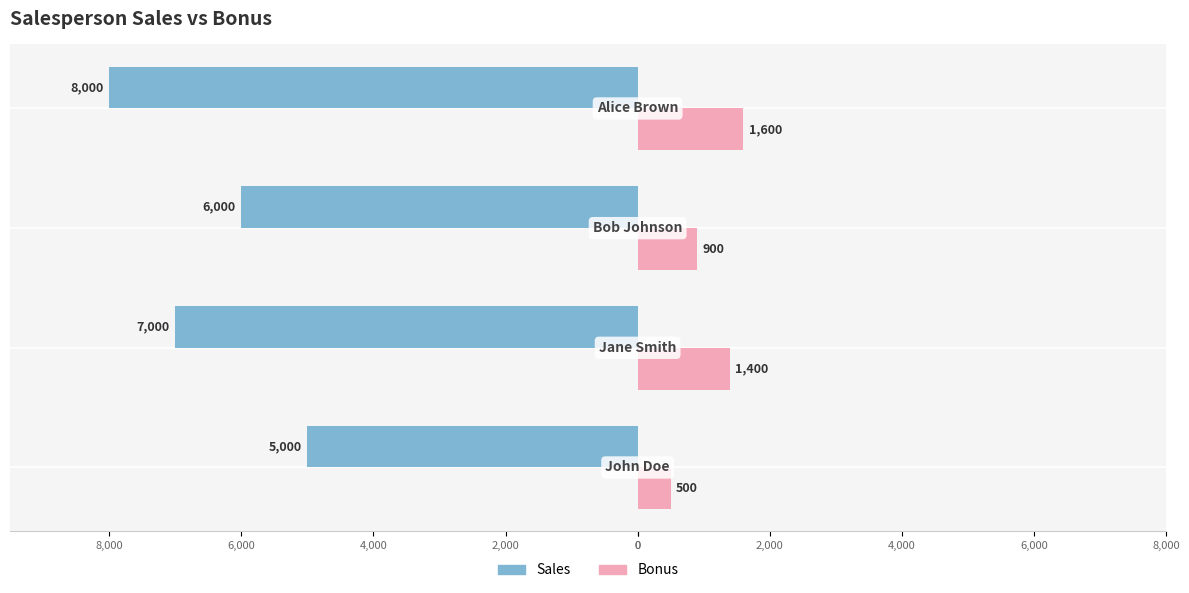

What is the difference between the maximum and minimum values in the Bonus series?

1100